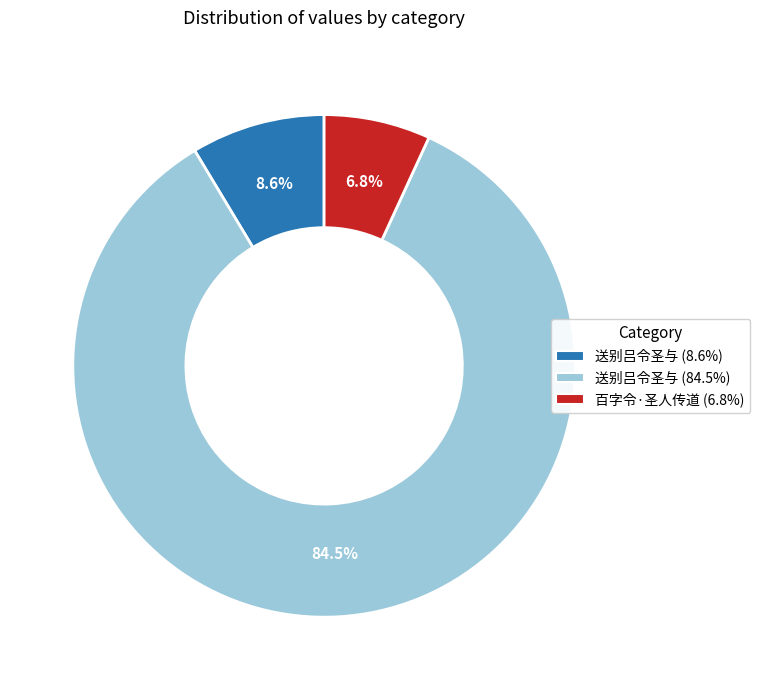

Do 送别吕令圣与 (84.5%) and 百字令·圣人传道 (6.8%) together represent more than half of the pie?

Yes